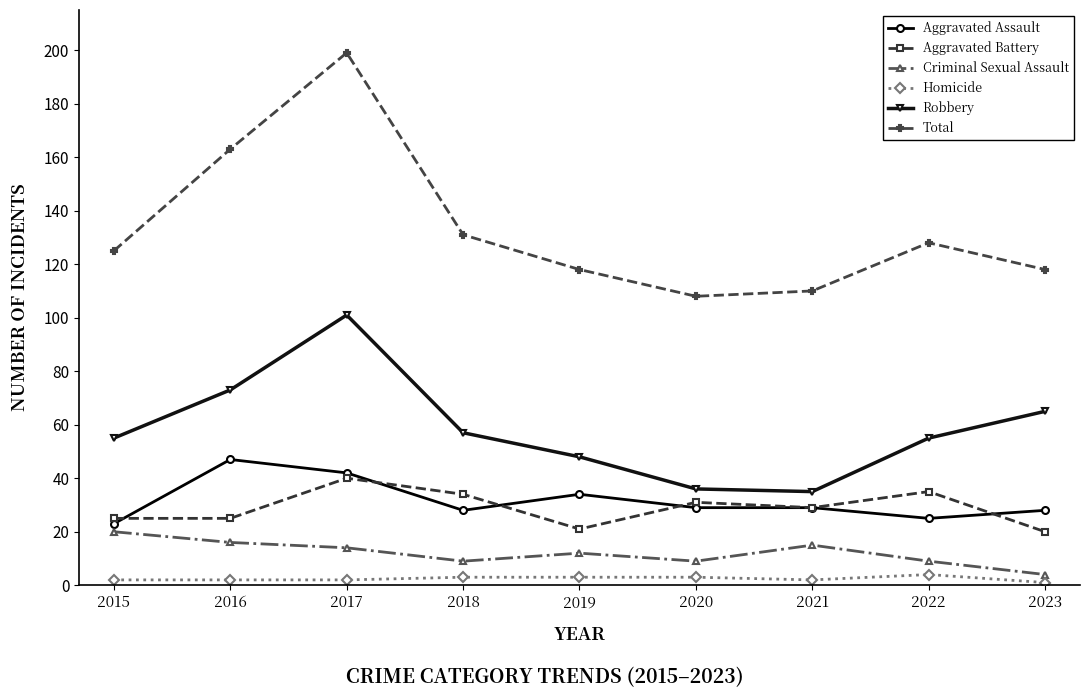

At how many categories does at least one series exceed 82?

9